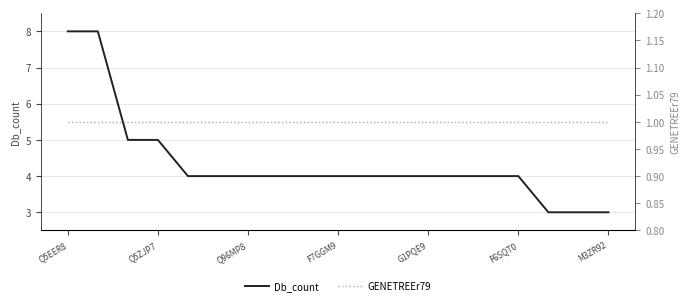

What are all the series names shown in the legend?

Db_count, GENETREEr79